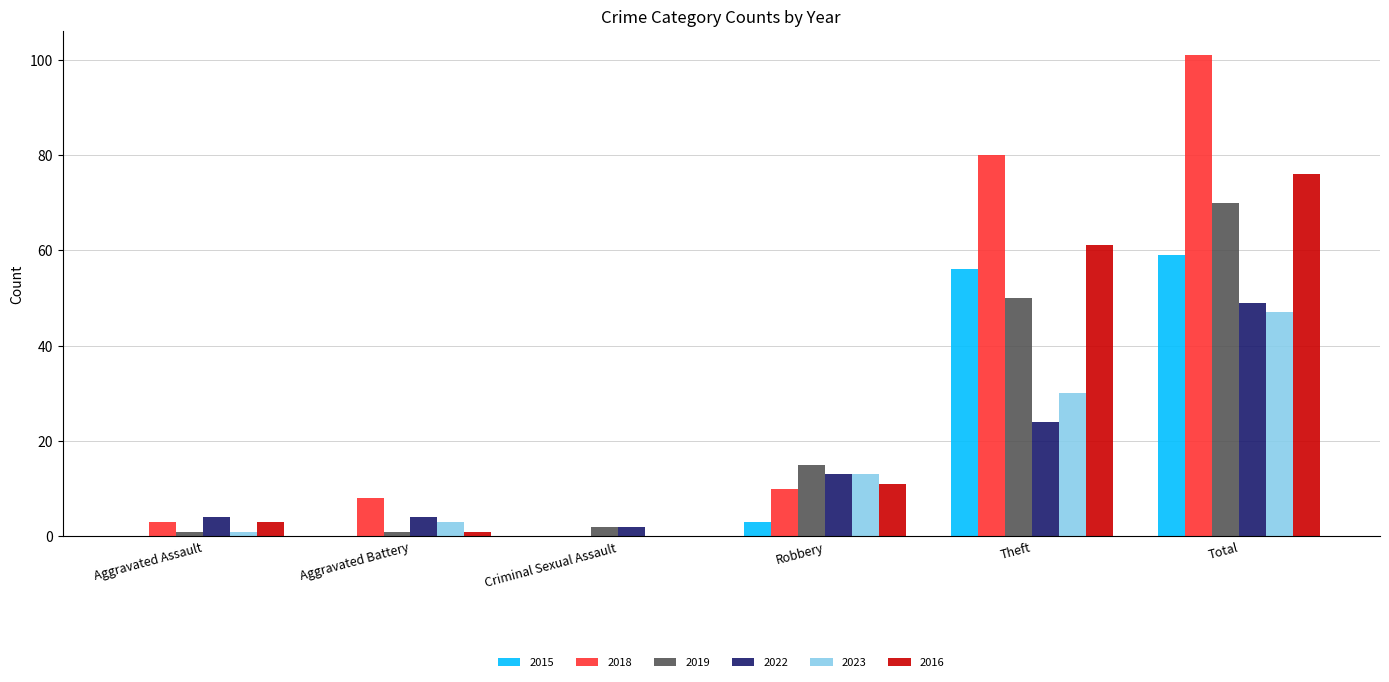

Which series has the largest range (max minus min)?

2018